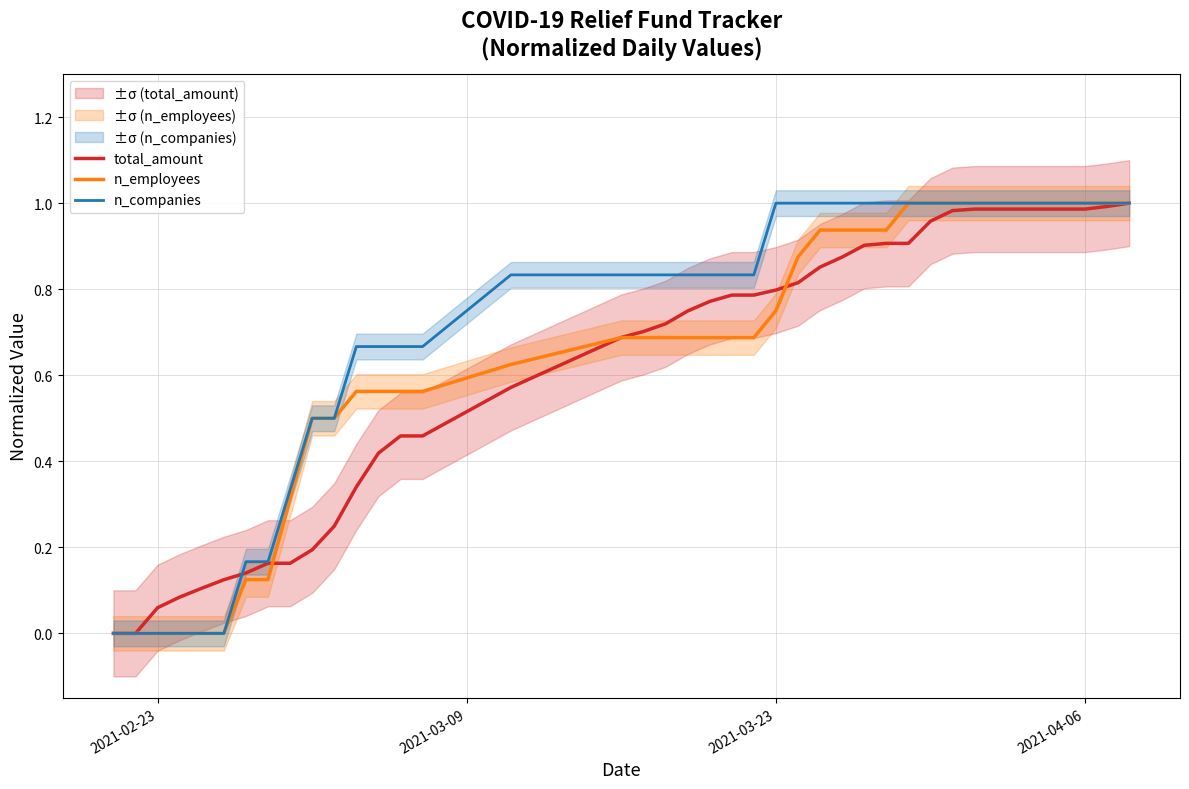

True or false: n_companies and total_amount cross at least once.

True